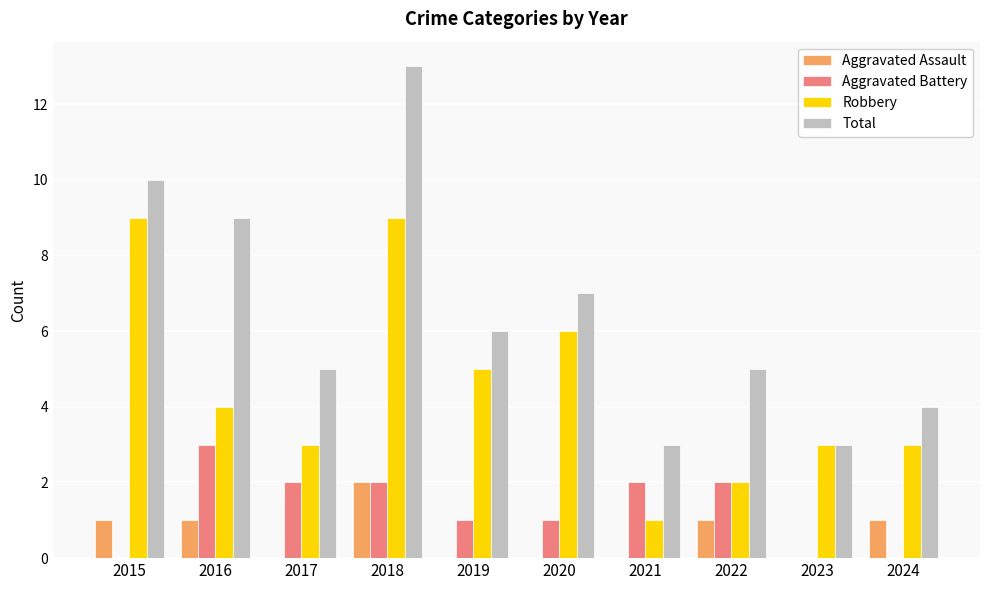

What value does the Total series have at 2019?

6